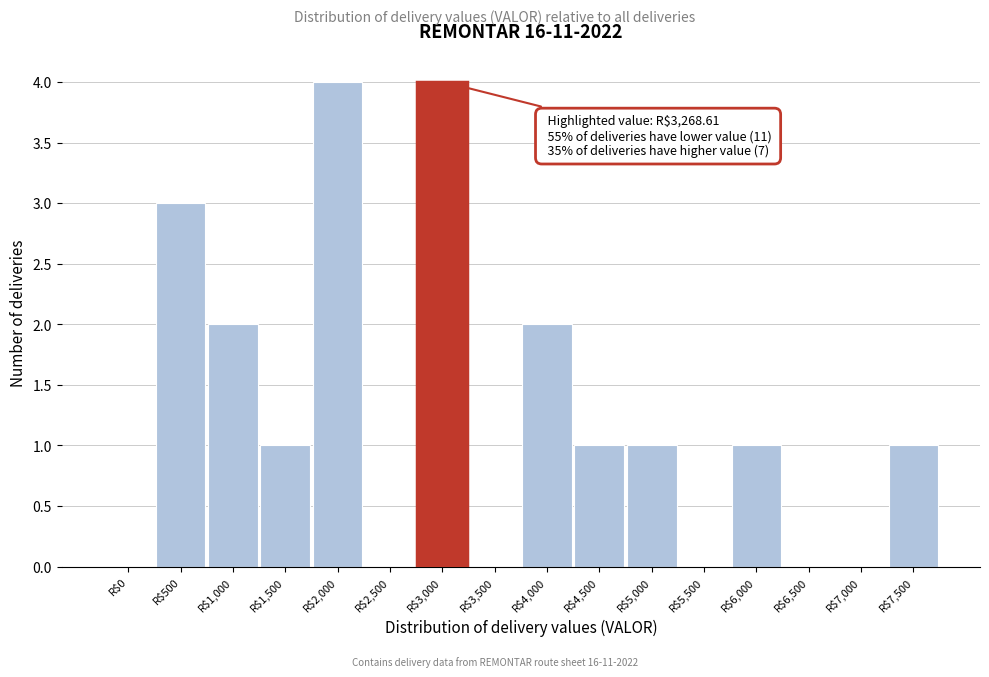

What is the sum of all values?

20